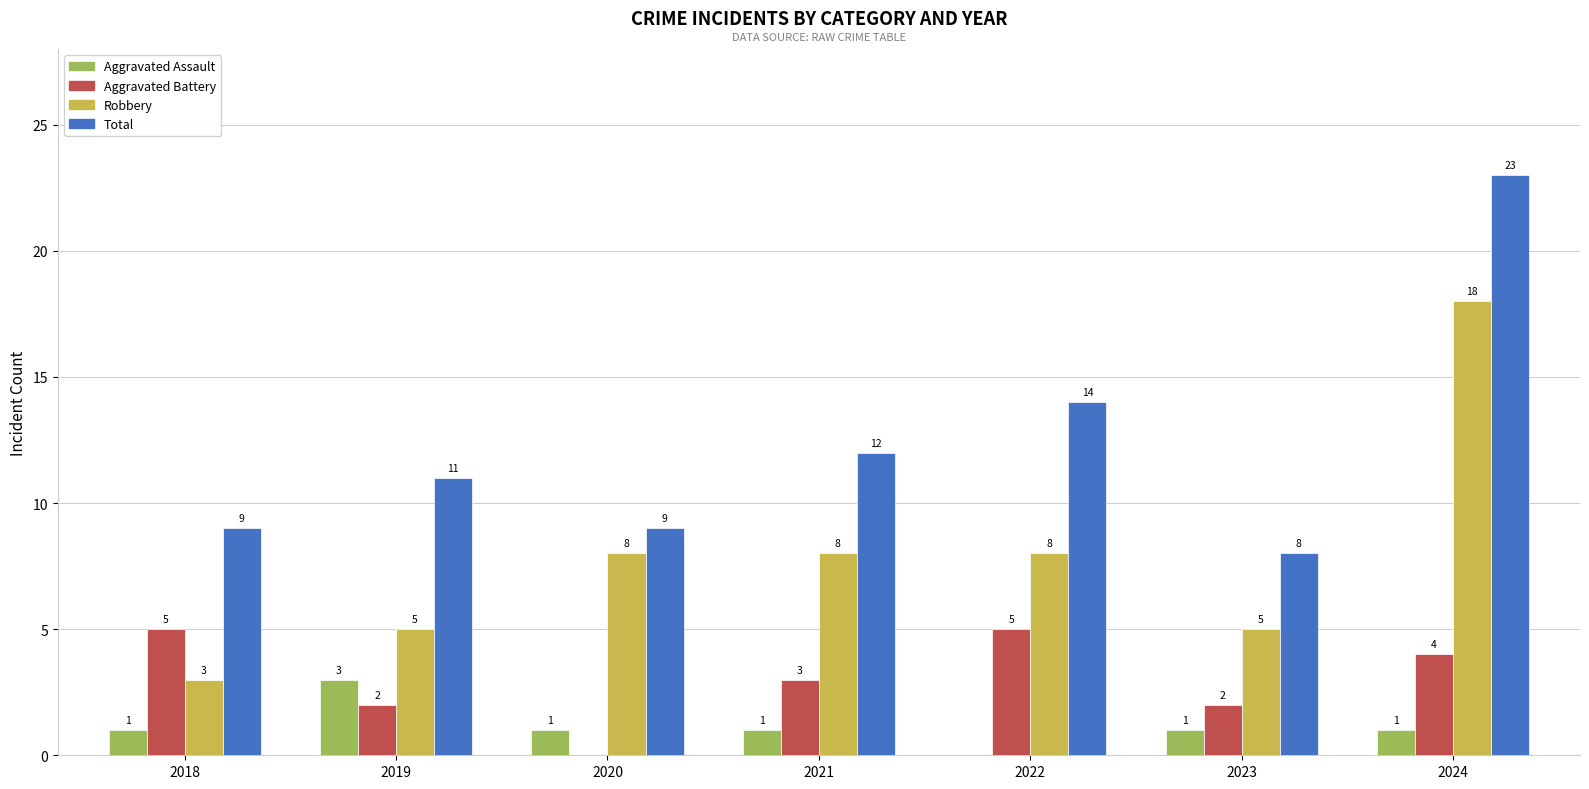

The value of Aggravated Battery at 2021 is 2. True or false?

False